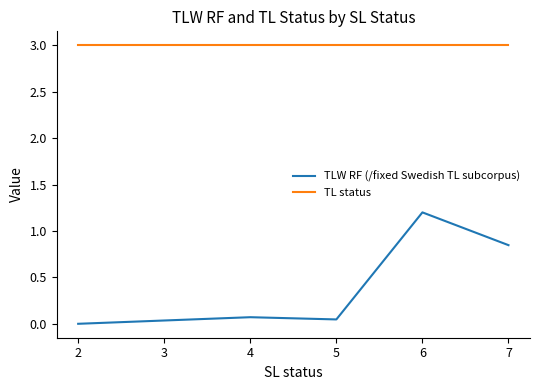

True or false: TLW RF (/fixed Swedish TL subcorpus) and TL status cross at least once.

False